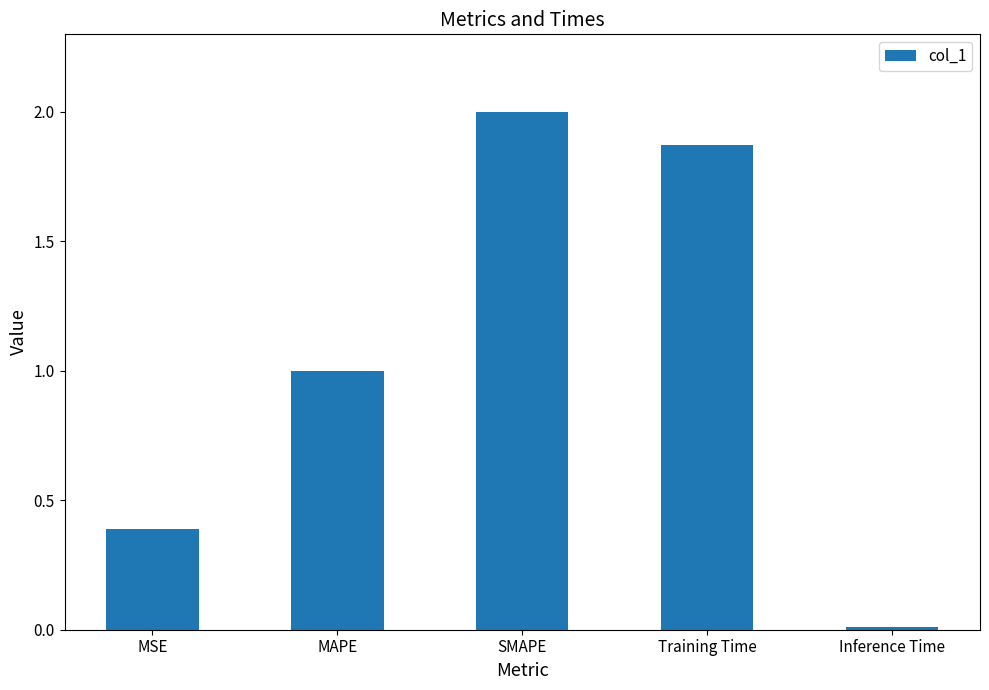

The value at Inference Time is 0.0. True or false?

True